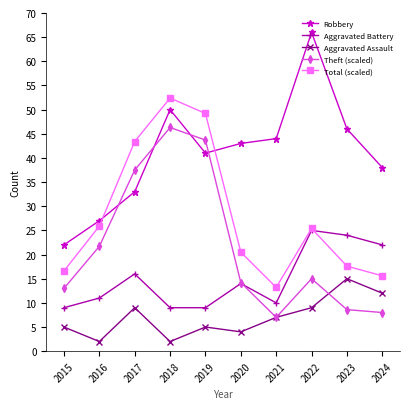

How many data points in Total (scaled) are less than 25?

5